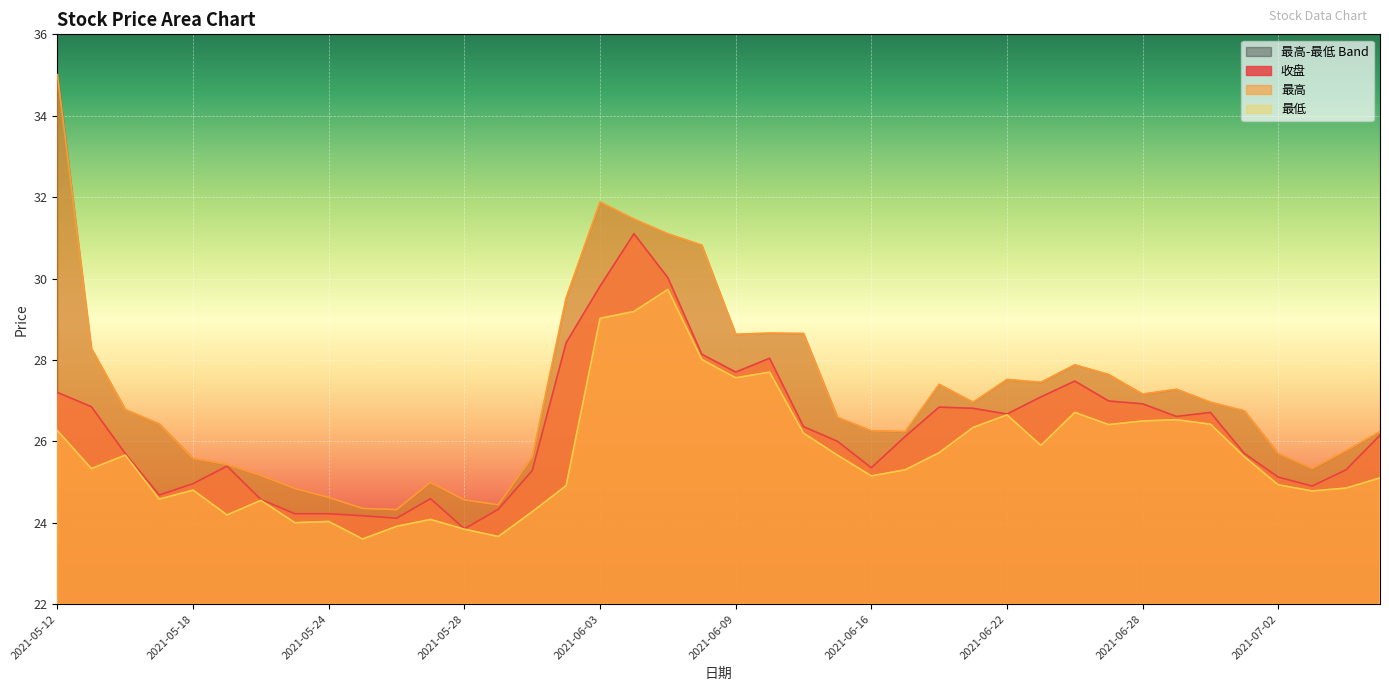

How many series are shown in this chart?

3